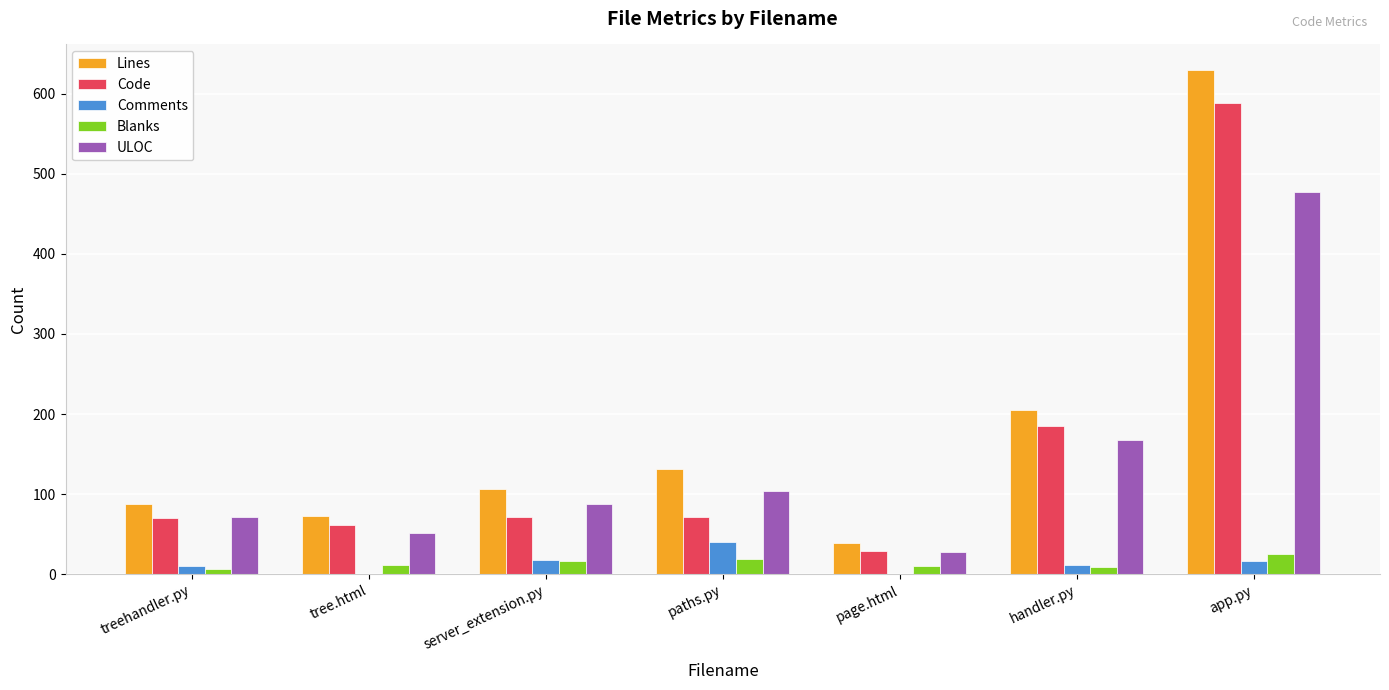

Is it true that Lines equals 31 at paths.py?

False